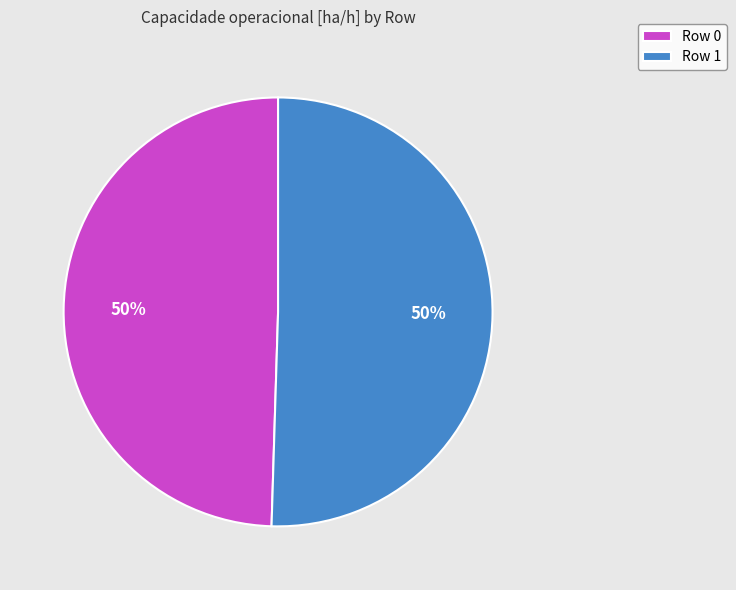

Is it true that Row 0 is 50% of the pie?

True